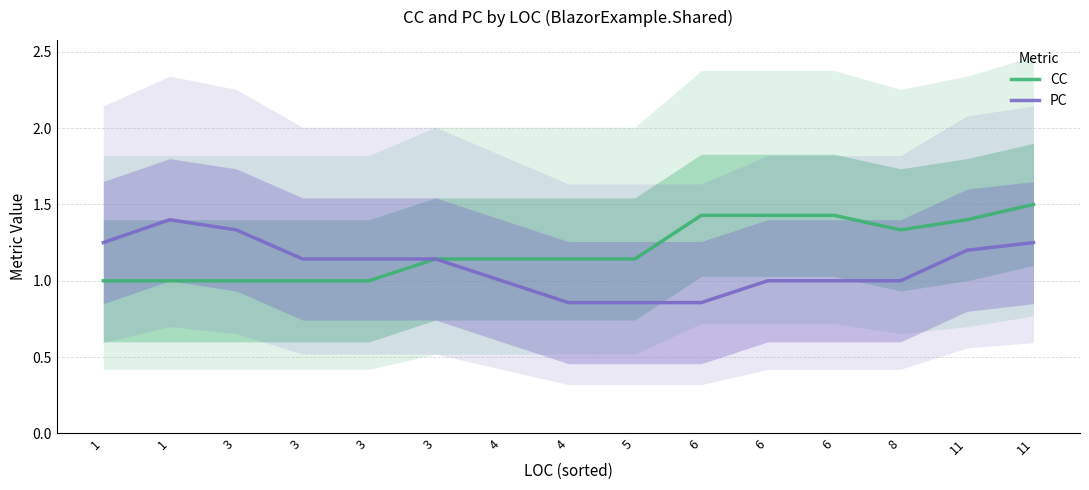

Is the value of PC at 3 greater than the value of CC at 3?

Yes